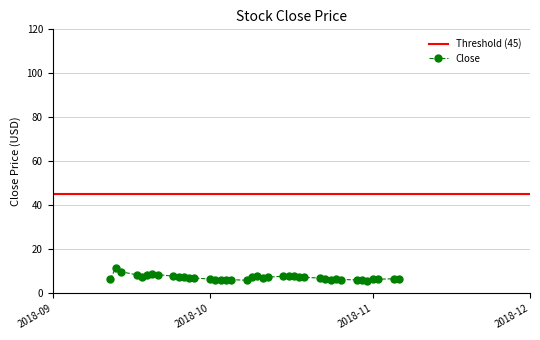

True or false: there are more than 0 points higher than both neighbors.

True